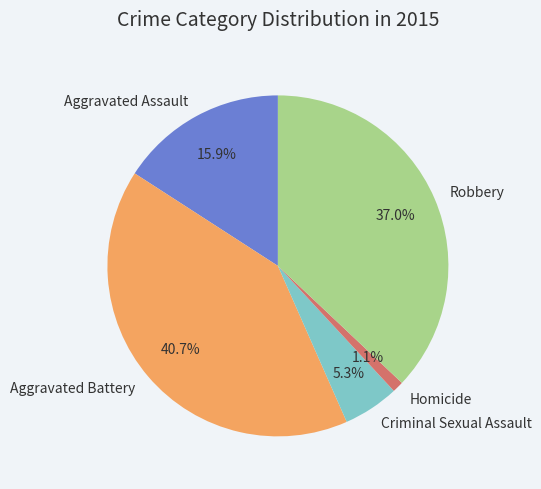

To the nearest percent, what is the difference between the largest and smallest slice percentages?

40%